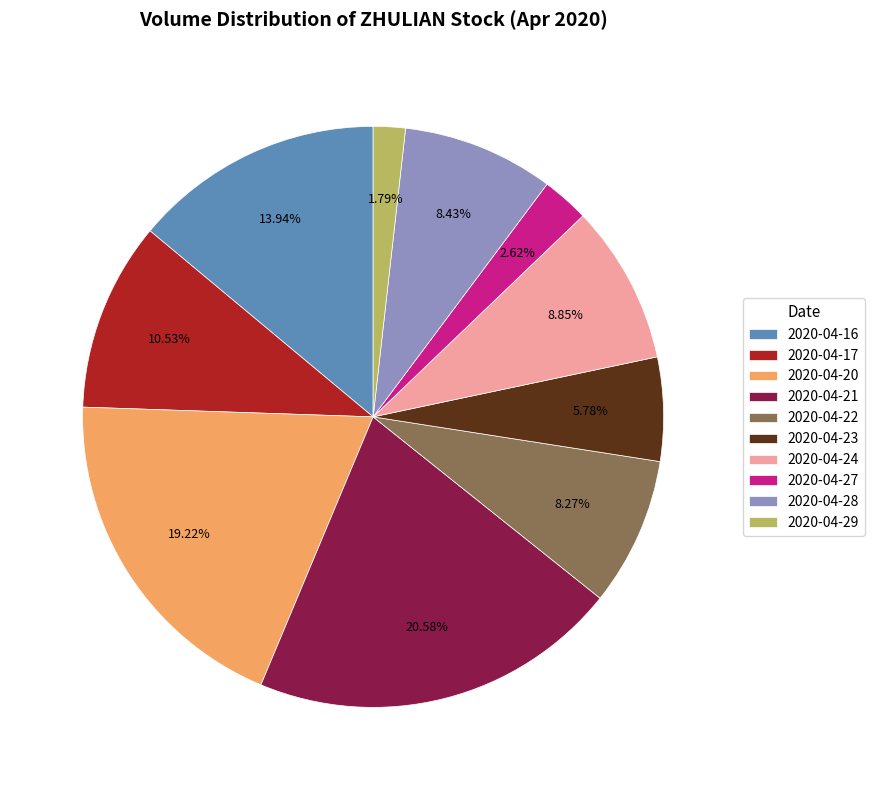

Which slice is the largest?

2020-04-21